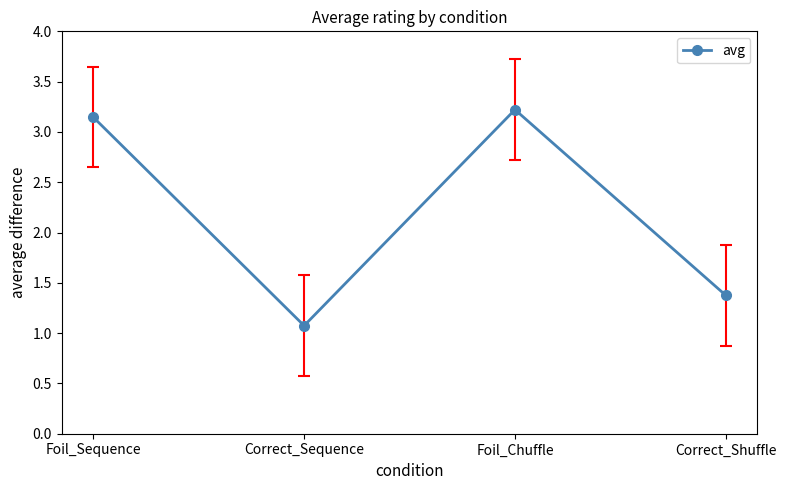

At which category does the chart reach its peak across all series?

Foil_Chuffle